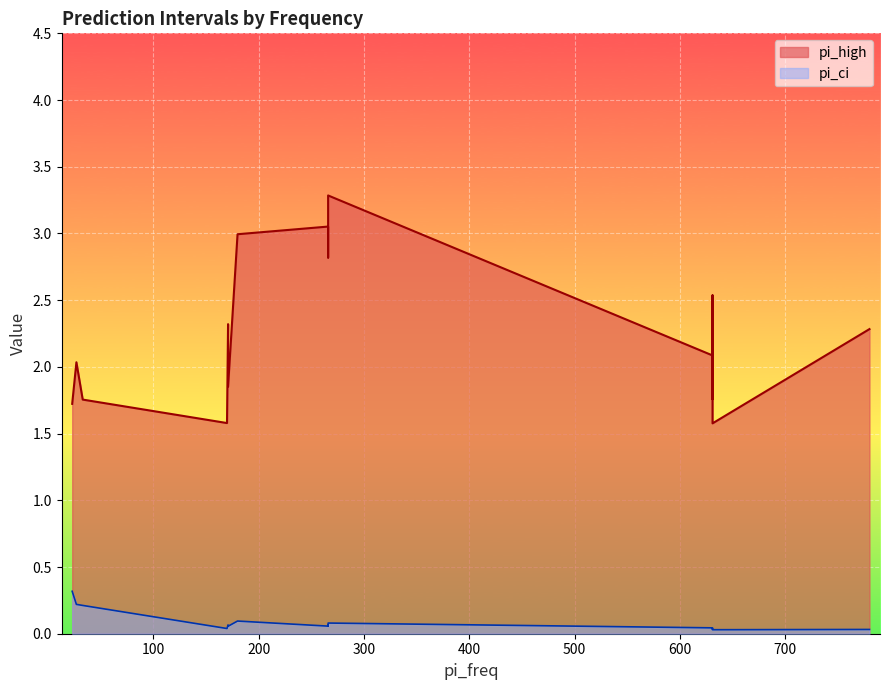

What is the greatest value displayed?

3.3